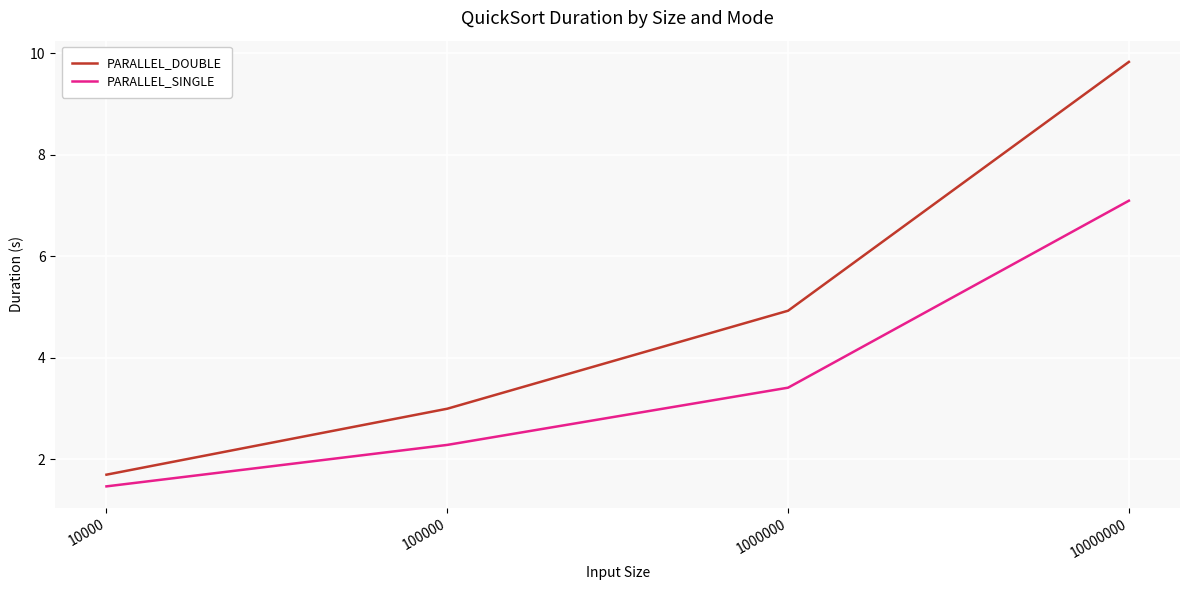

Reading right to left, what are all the values shown in this chart?

PARALLEL_DOUBLE: 10000000=9.8	1000000=4.9	100000=3.0	10000=1.7
PARALLEL_SINGLE: 10000000=7.1	1000000=3.4	100000=2.3	10000=1.5